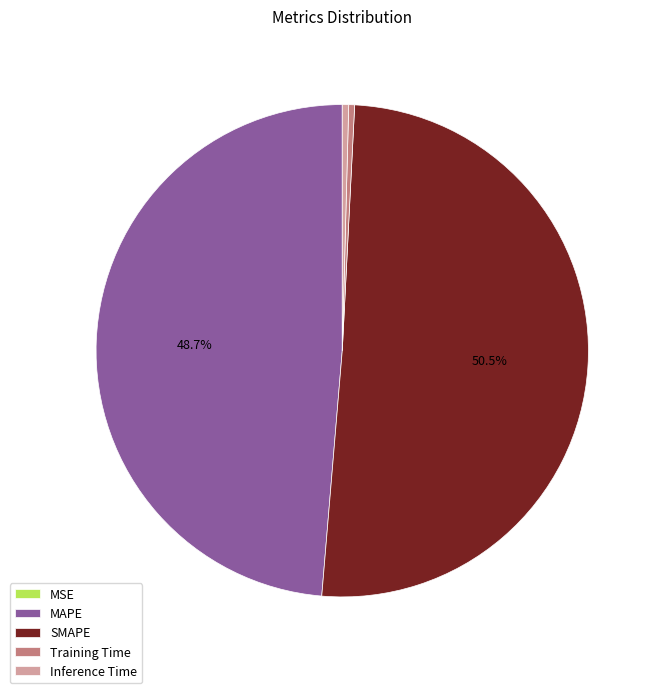

Is there a majority slice in this chart?

Yes